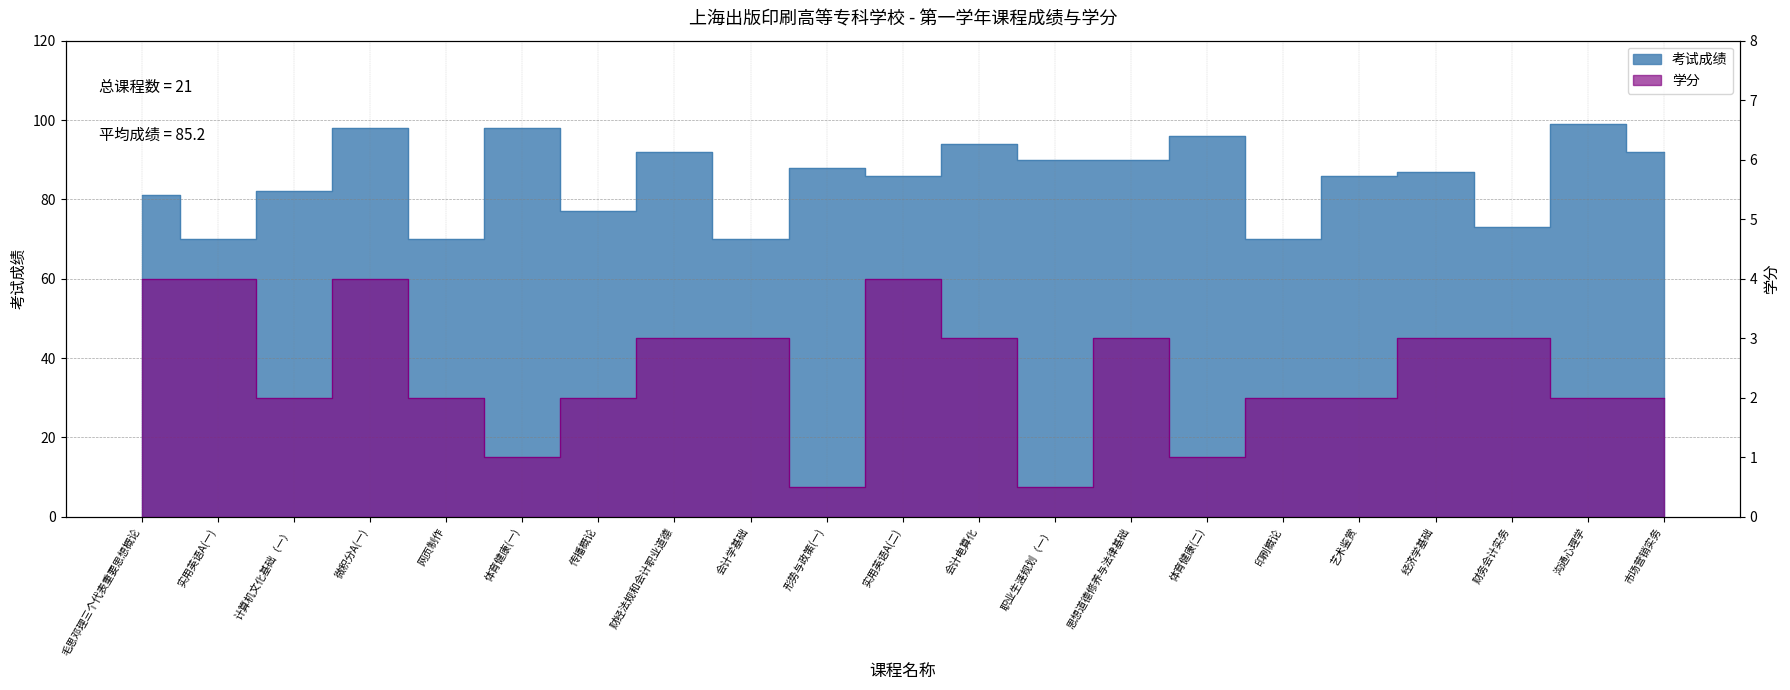

What is the total value across all series at 网页制作?

72.0